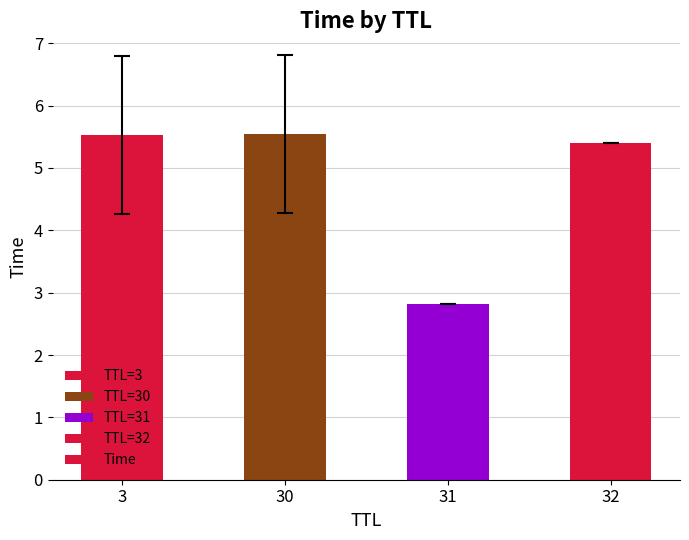

What is the change in value from 30 to 31?

-2.7